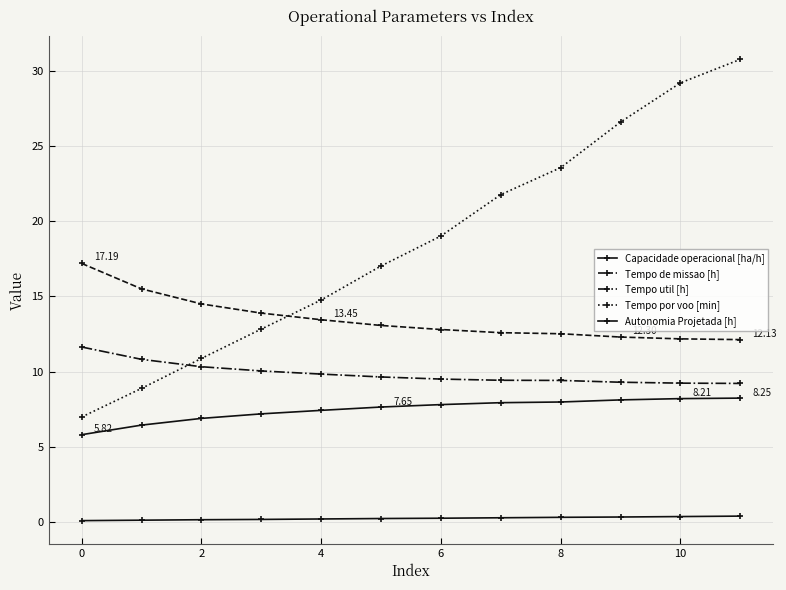

What is the greatest value displayed?

30.7